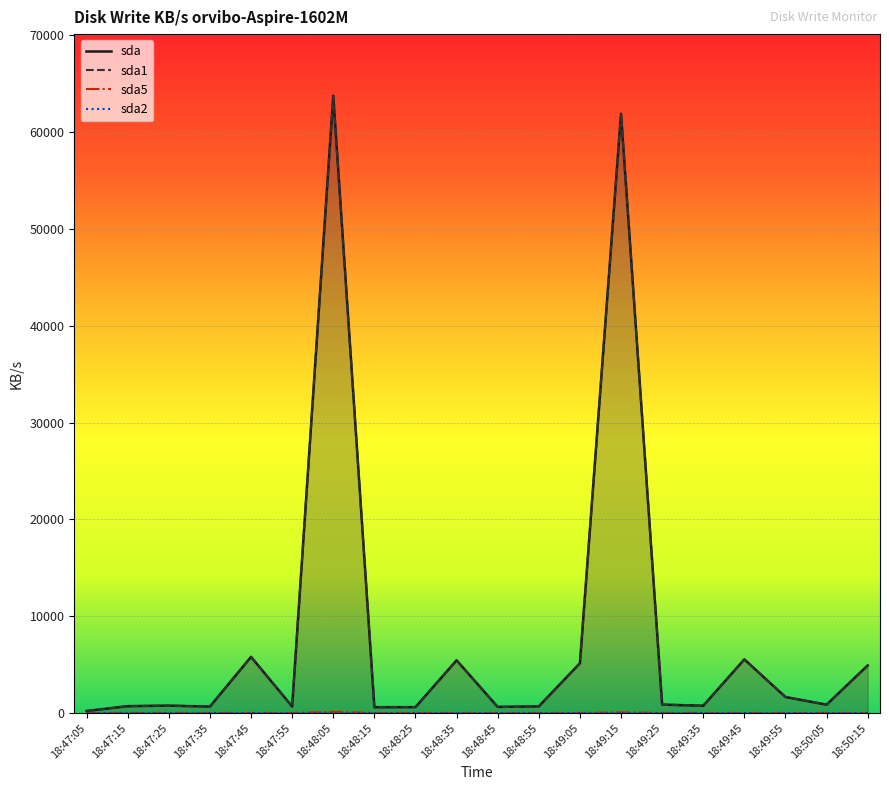

What position from the left is 18:50:15?

20